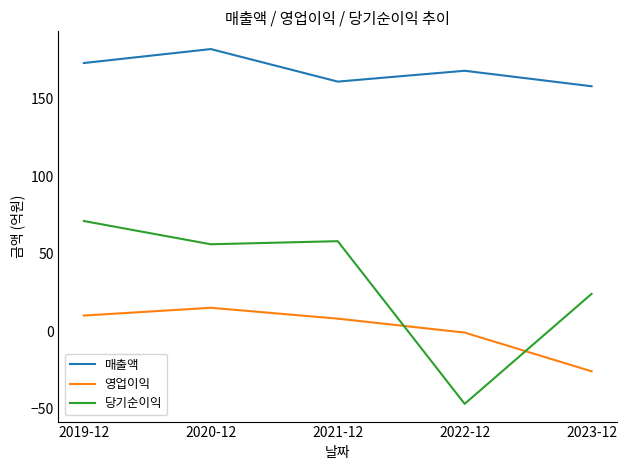

The 영업이익 series shows 10 at 2019-12. True or false?

True